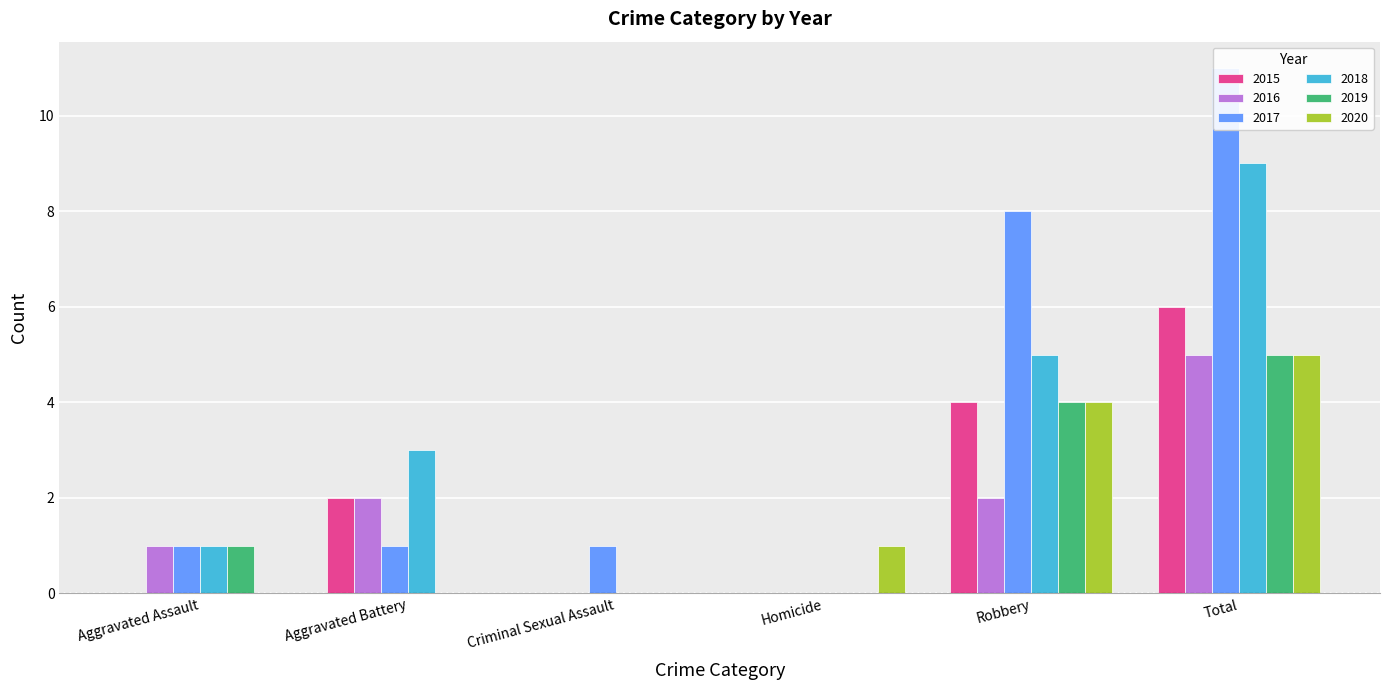

At which label is 2016 closest to 2?

Aggravated Battery